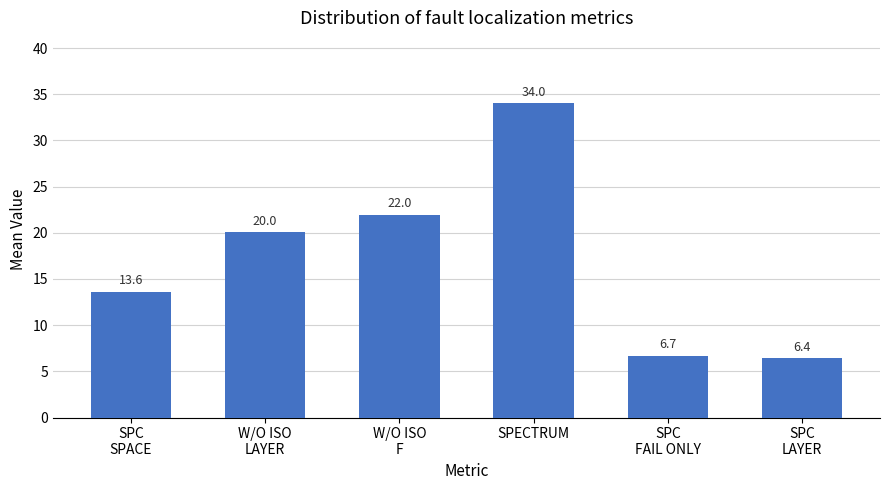

Is it true that the value at SPECTRUM is 34.0?

True